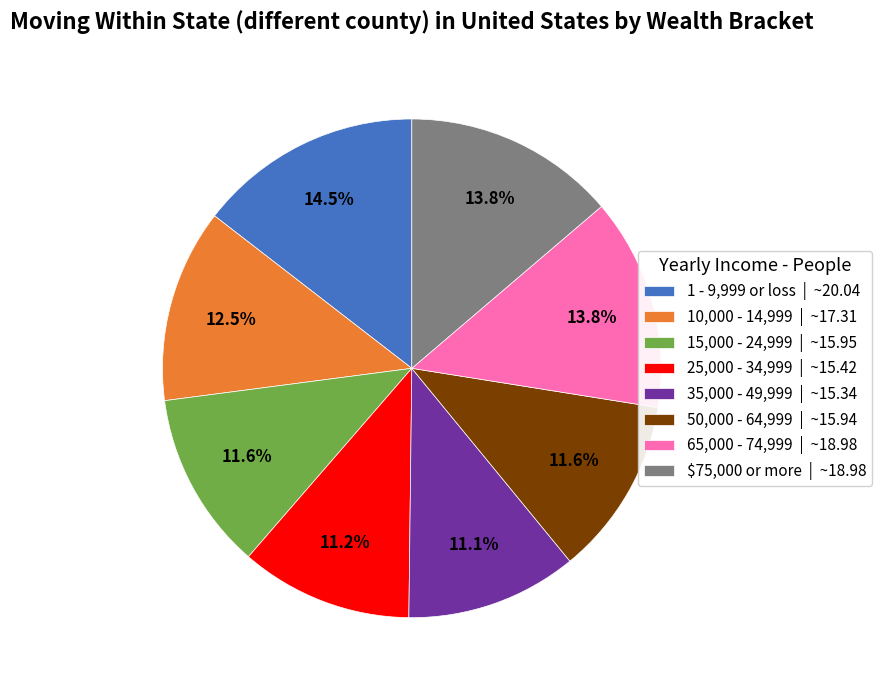

Approximately how many times larger is the value at 35,000 - 49,999 | ~15.34 compared to 15,000 - 24,999 | ~15.95?

1.0